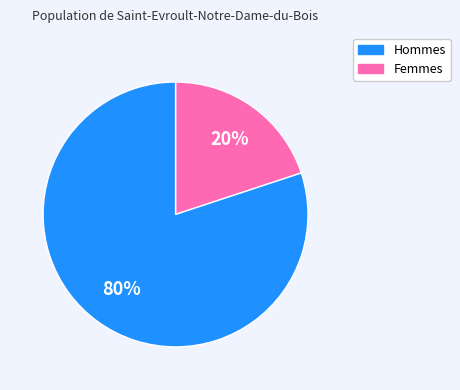

Does any single category account for the majority?

Yes